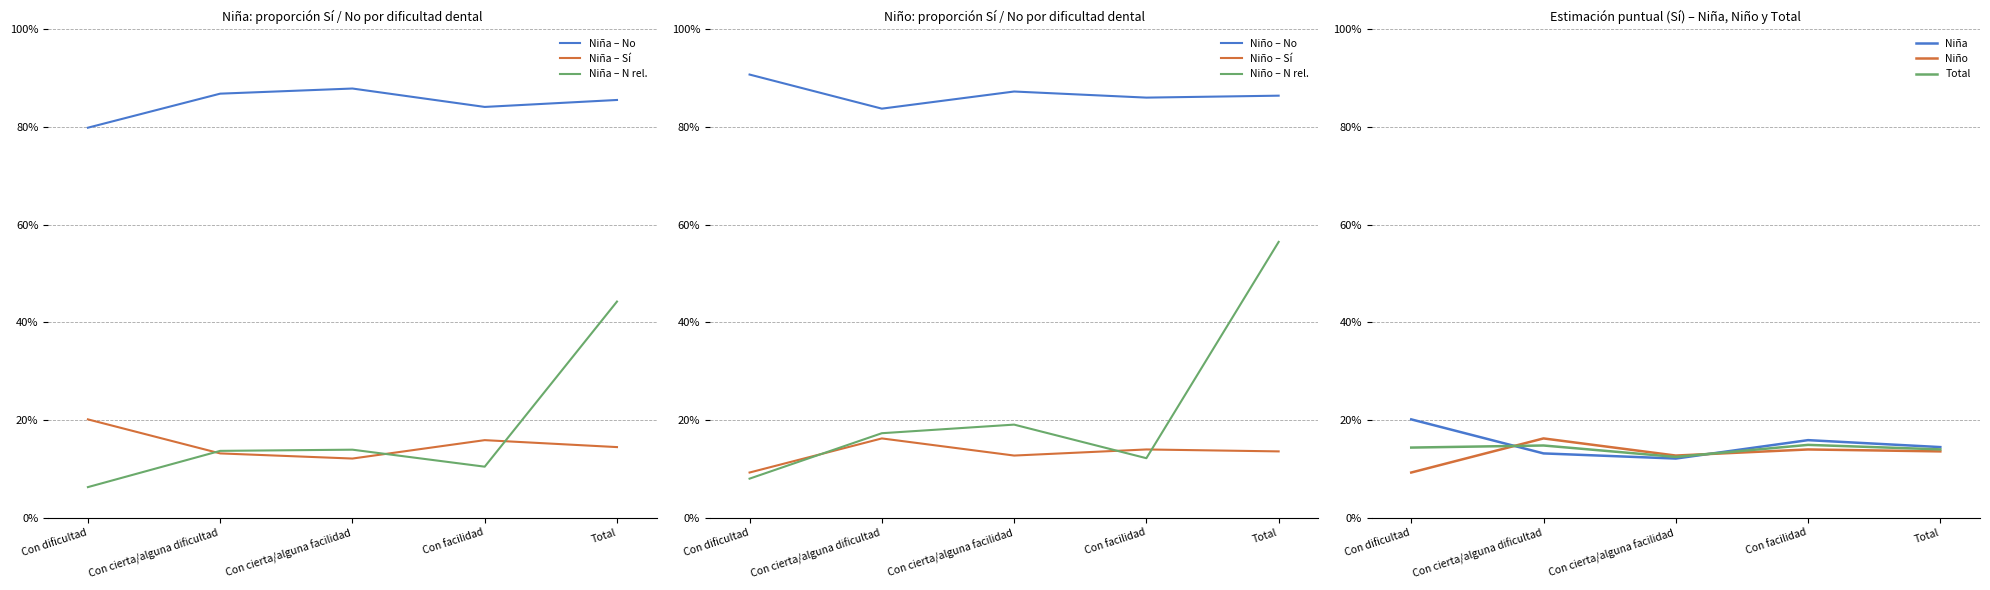

Read the Niña N (lím inf IC) value at Con cierta/alguna facilidad.

0.2